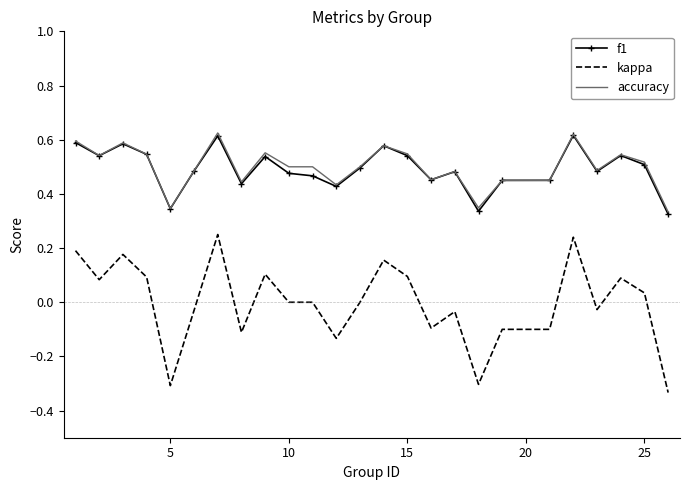

Which series has the largest range (max minus min)?

kappa